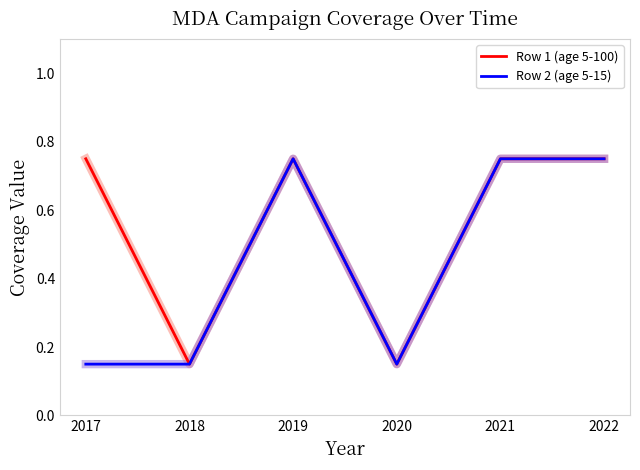

At how many categories does at least one series exceed 0?

6